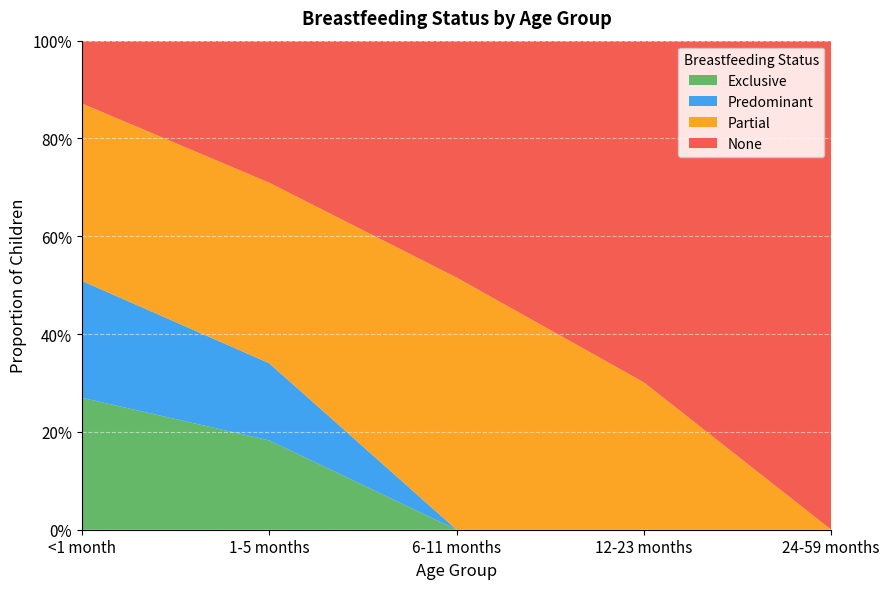

Reading left to right, list all the values displayed in this chart.

Exclusive: <1 month=0.3	1-5 months=0.2	6-11 months=0.0	12-23 months=0.0	24-59 months=0.0
Predominant: <1 month=0.2	1-5 months=0.2	6-11 months=0.0	12-23 months=0.0	24-59 months=0.0
Partial: <1 month=0.4	1-5 months=0.4	6-11 months=0.5	12-23 months=0.3	24-59 months=0.0
None: <1 month=0.1	1-5 months=0.3	6-11 months=0.5	12-23 months=0.7	24-59 months=1.0